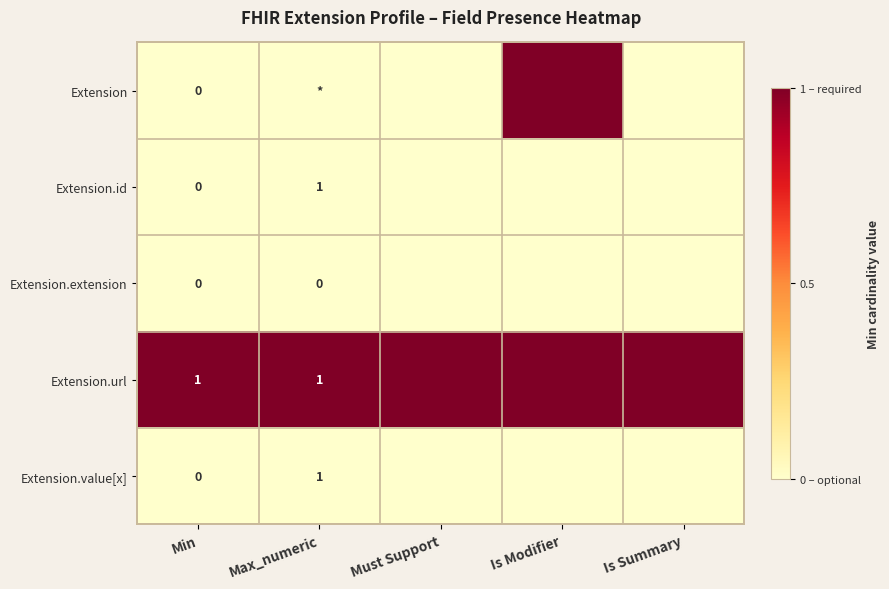

The Extension.url series shows 1 at Max_numeric. True or false?

True